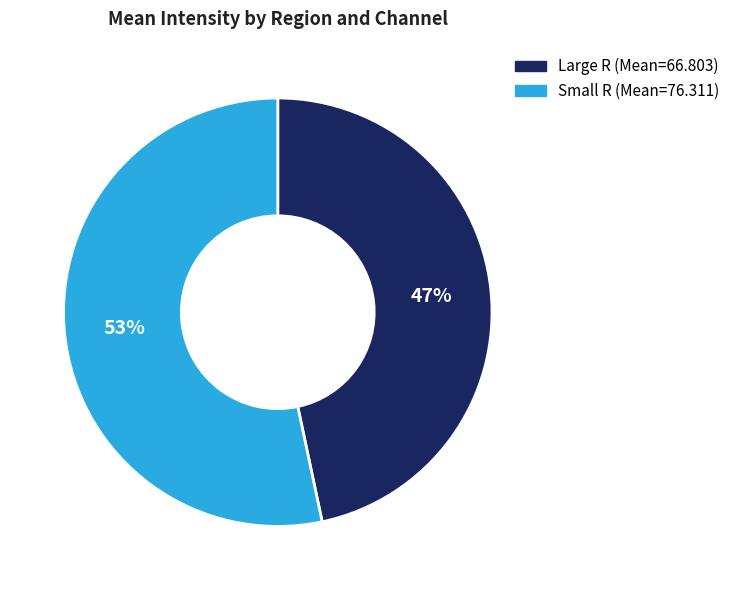

To the nearest percent, what is the average slice percentage?

50%